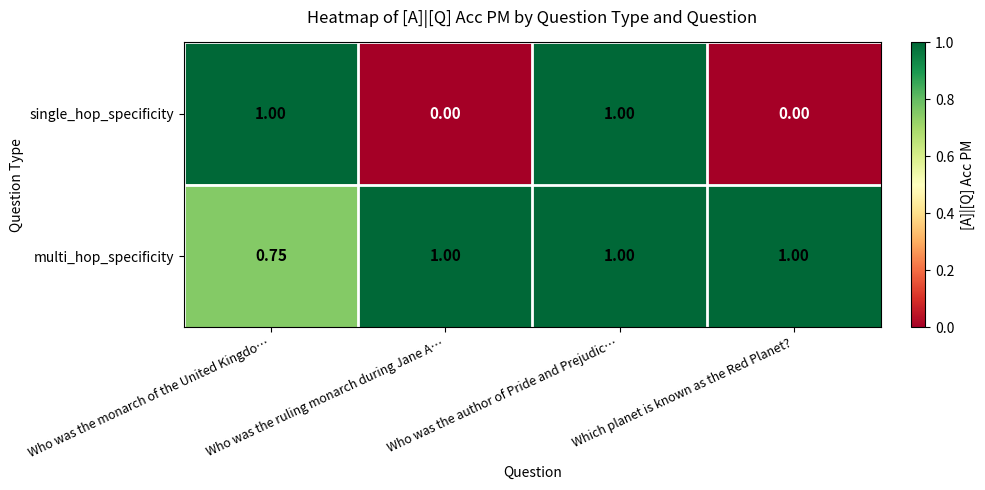

Between Who was the monarch of the United Kingdo… and Which planet is known as the Red Planet?, which series saw the biggest shift?

single_hop_specificity